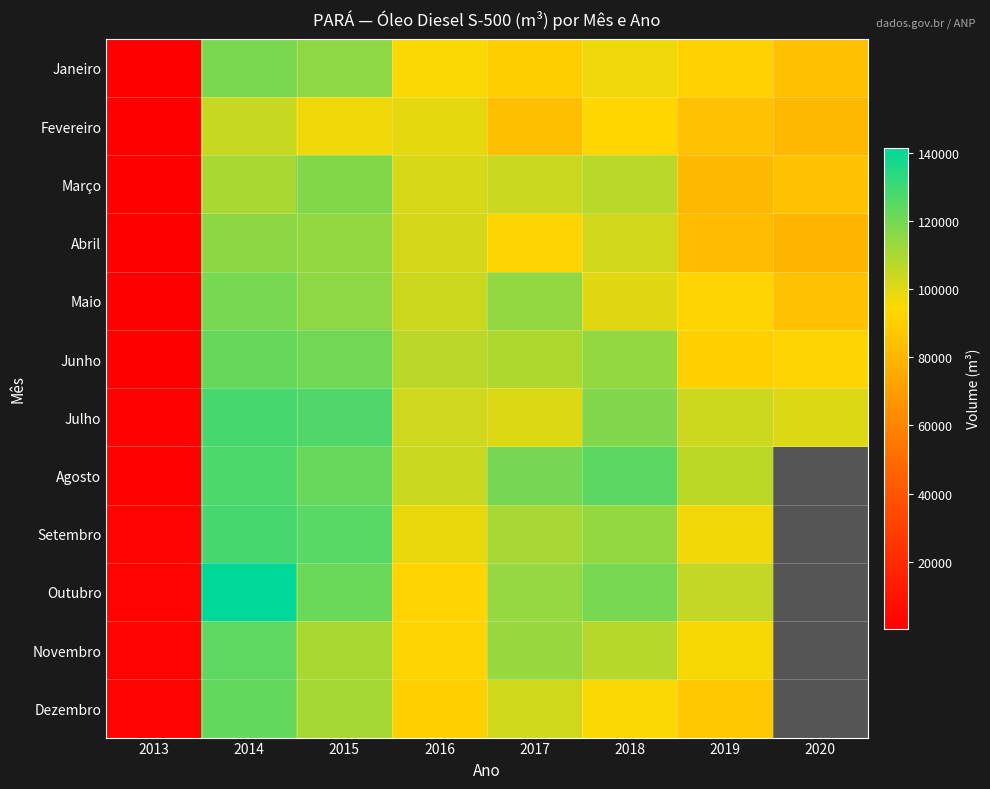

The value of Setembro at 2017 is 170750.9. True or false?

False